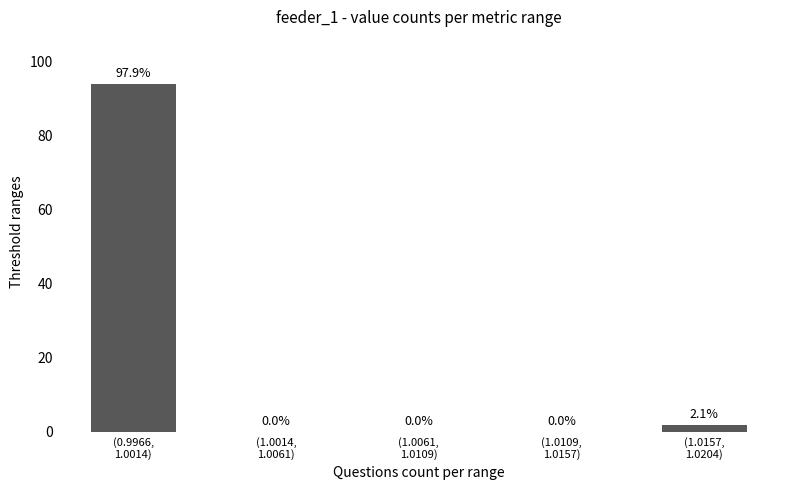

What is the sum of all values?

96